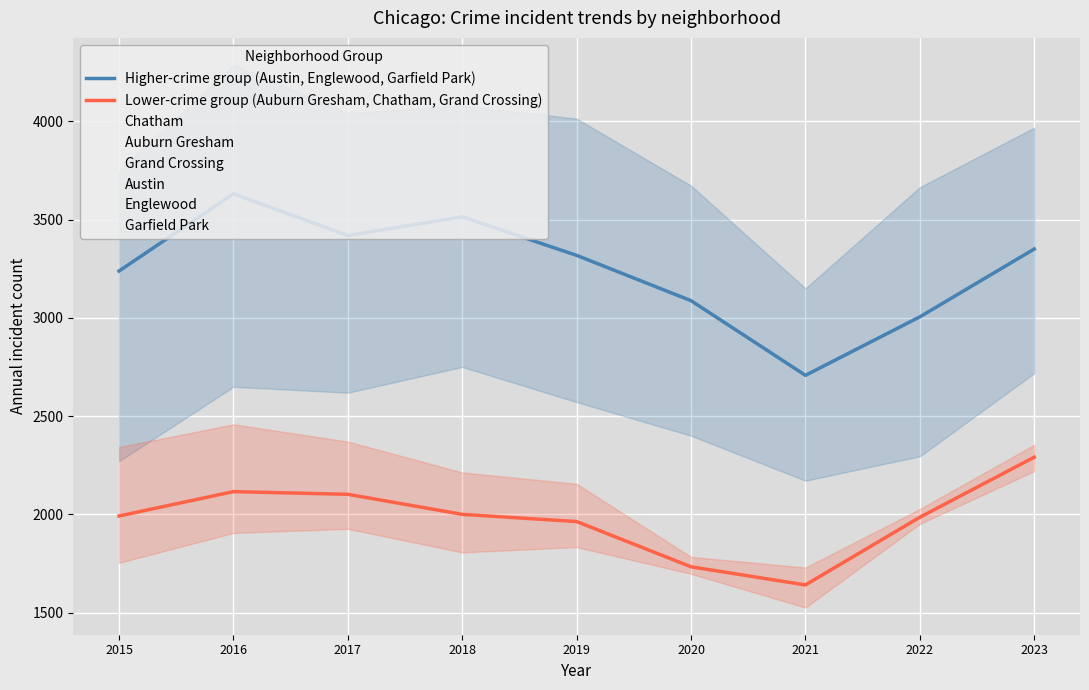

Reading right to left, extract all data points from this chart.

Auburn Gresham: 2023=2354	2022=2027	2021=1729	2020=1783	2019=2155	2018=2213	2017=2370	2016=2458	2015=2342
Austin: 2023=3968	2022=3665	2021=3150	2020=3673	2019=4014	2018=4081	2017=4042	2016=4287	2015=3749
Chatham: 2023=2220	2022=1951	2021=1525	2020=1697	2019=1901	2018=1980	2017=2009	2016=1905	2015=1753
Englewood: 2023=3365	2022=3055	2021=2801	2020=3189	2019=3369	2018=3711	2017=3597	2016=3958	2015=3696
Garfield Park: 2023=2718	2022=2295	2021=2171	2020=2400	2019=2571	2018=2750	2017=2619	2016=2649	2015=2270
Grand Crossing: 2023=2298	2022=1977	2021=1667	2020=1718	2019=1833	2018=1806	2017=1926	2016=1983	2015=1879